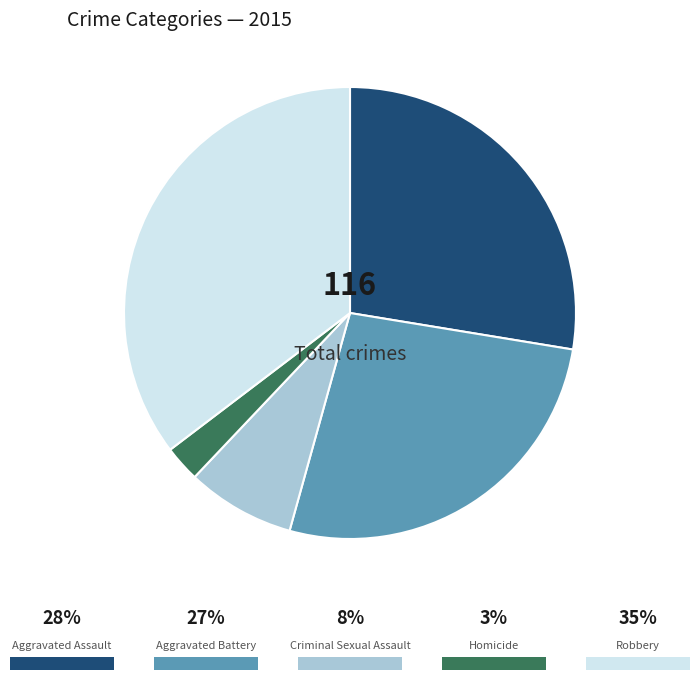

How many slices are in this pie chart?

5